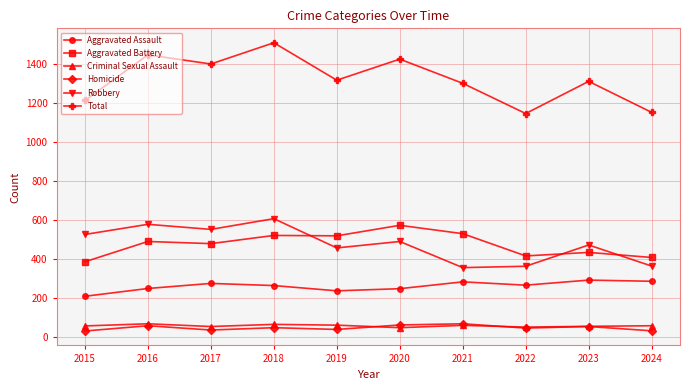

In Aggravated Battery, how many points are lower than both neighbors (excluding endpoints)?

3